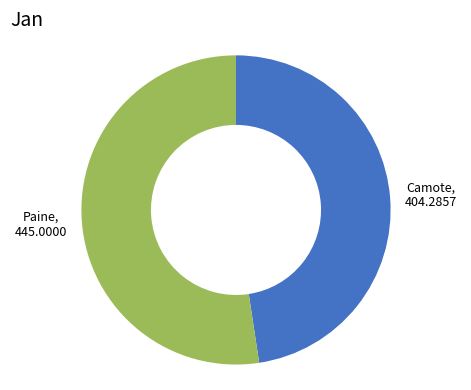

How many slices are in this pie chart?

2